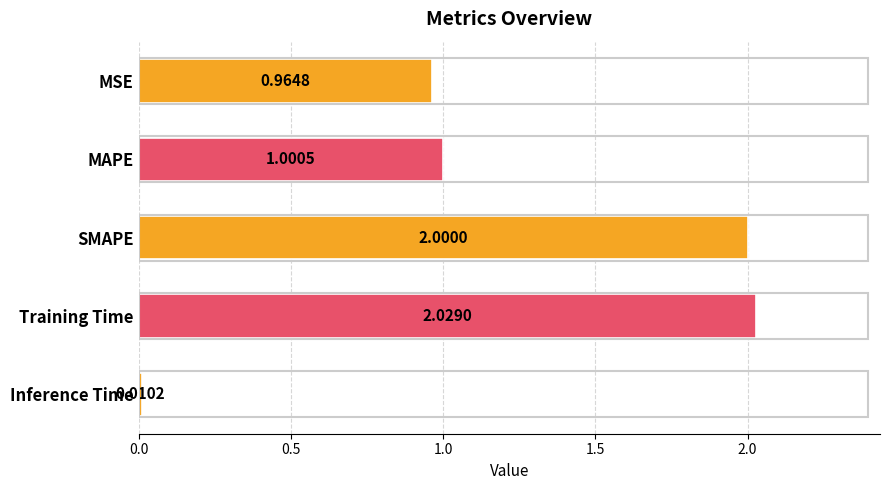

Which label corresponds to the largest value in the chart?

Training Time